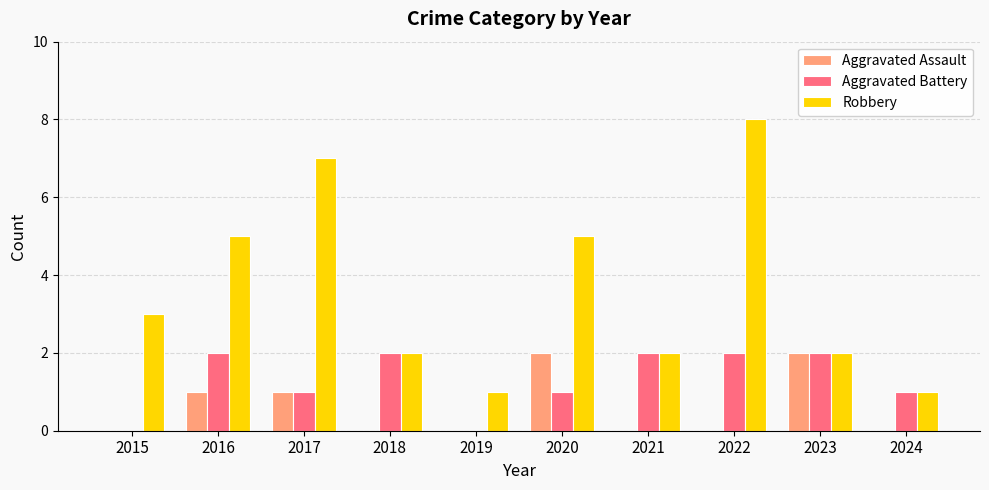

Does the chart contain stacked bars?

No